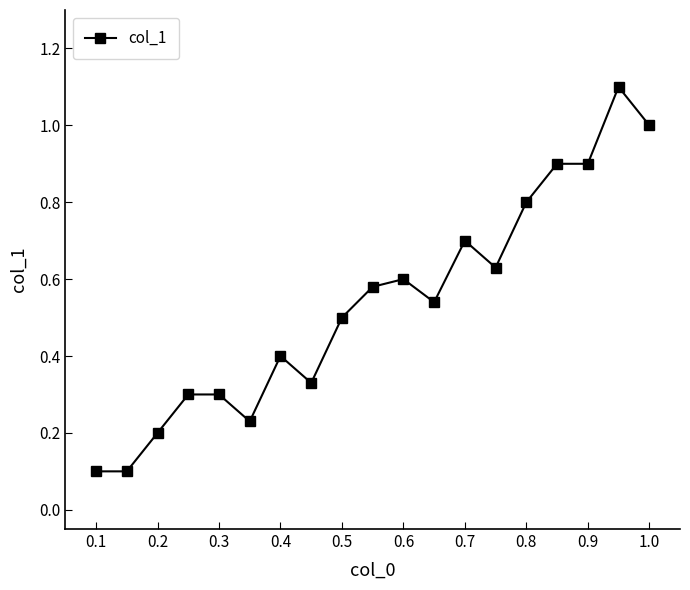

What is the difference between the maximum and minimum values?

1.0